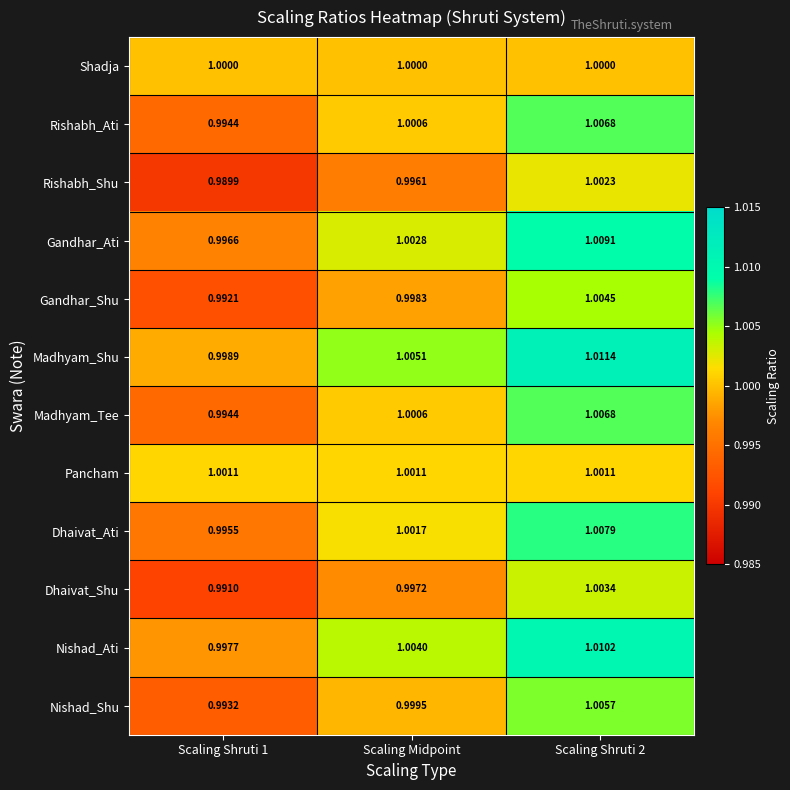

Which series has the largest total across all categories?

Madhyam_Shu